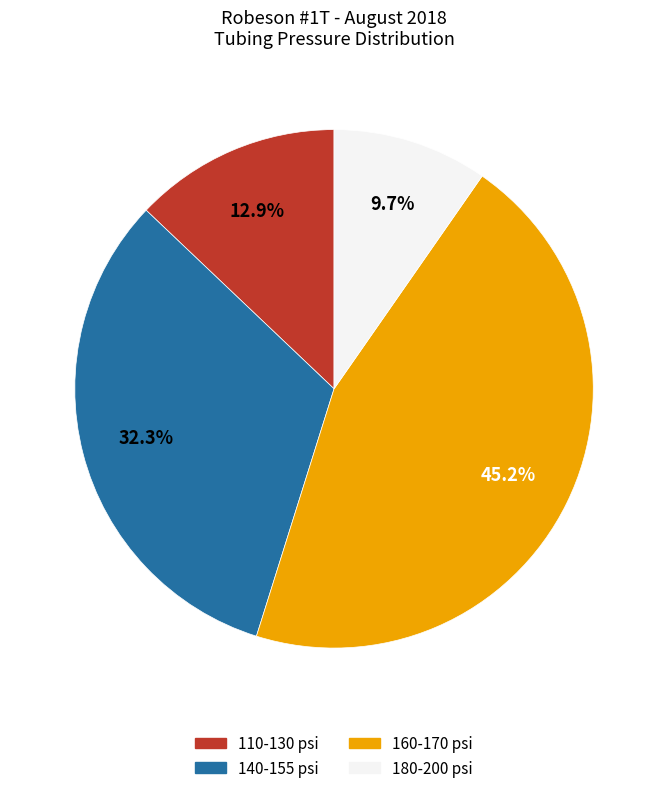

Does any single category account for the majority?

No